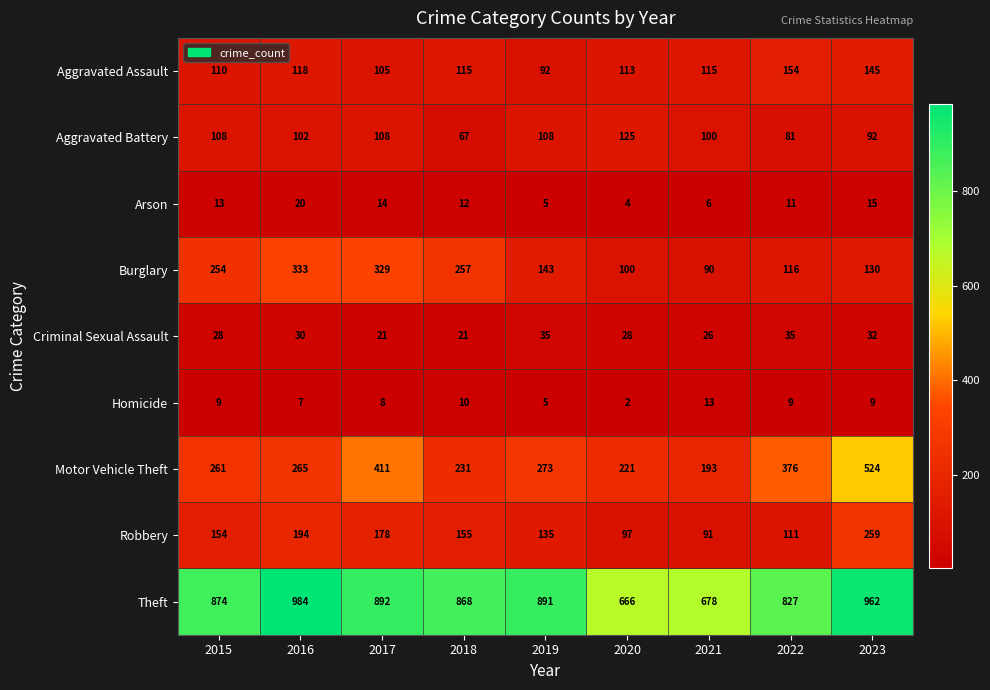

What is the difference between the highest and lowest values at 2021?

672